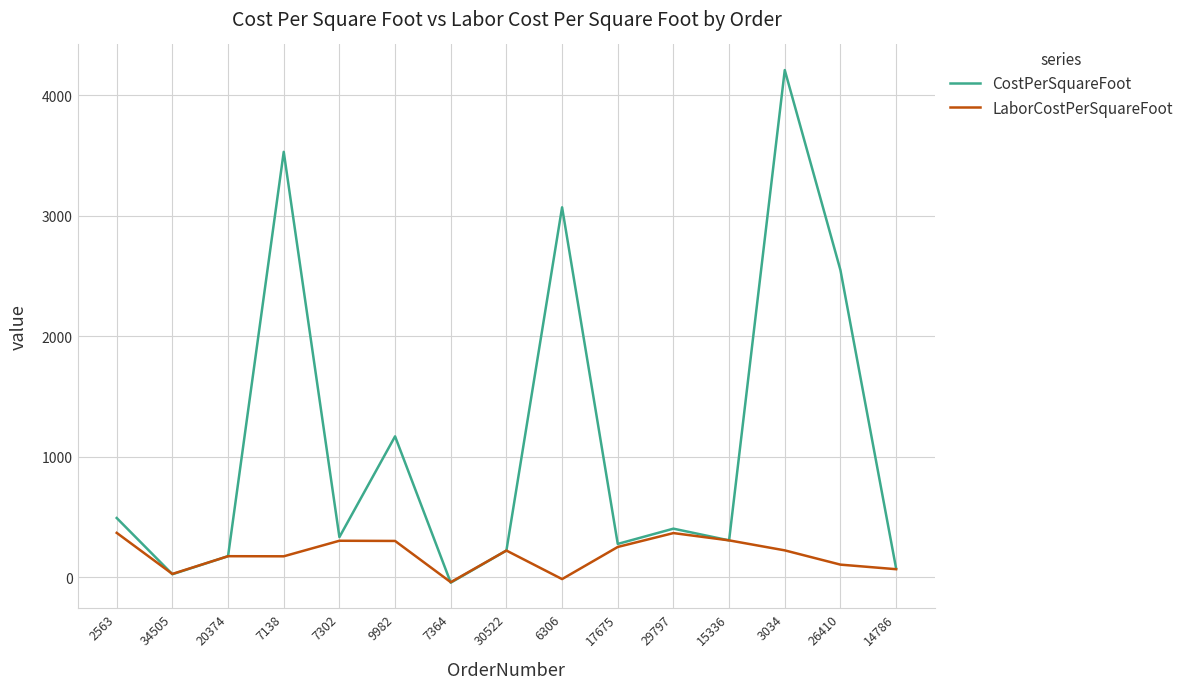

Which category has the highest value in the CostPerSquareFoot series?

3034